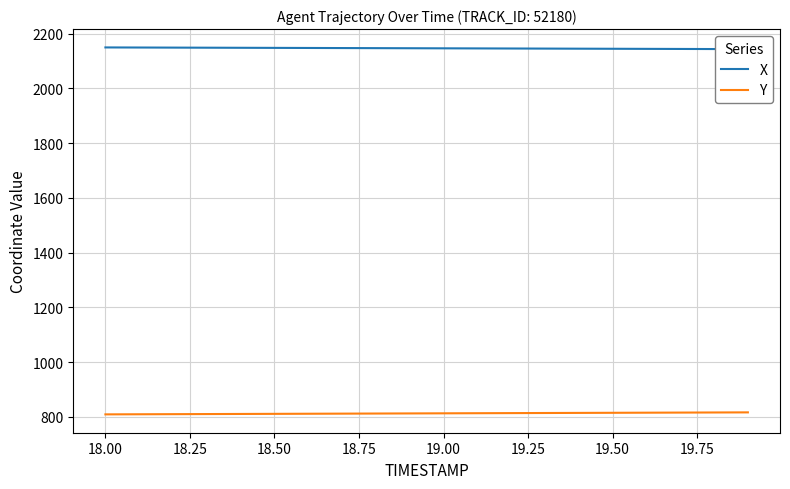

Which series has the largest total across all categories?

X